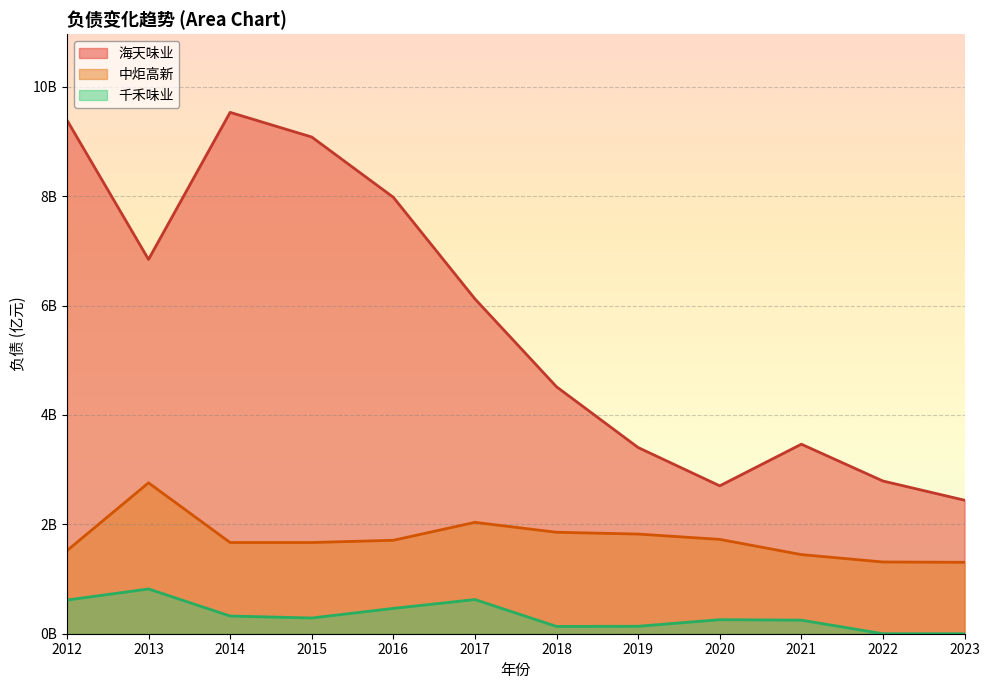

True or false: 海天味业 has a value of 6.1 at 2017.

True